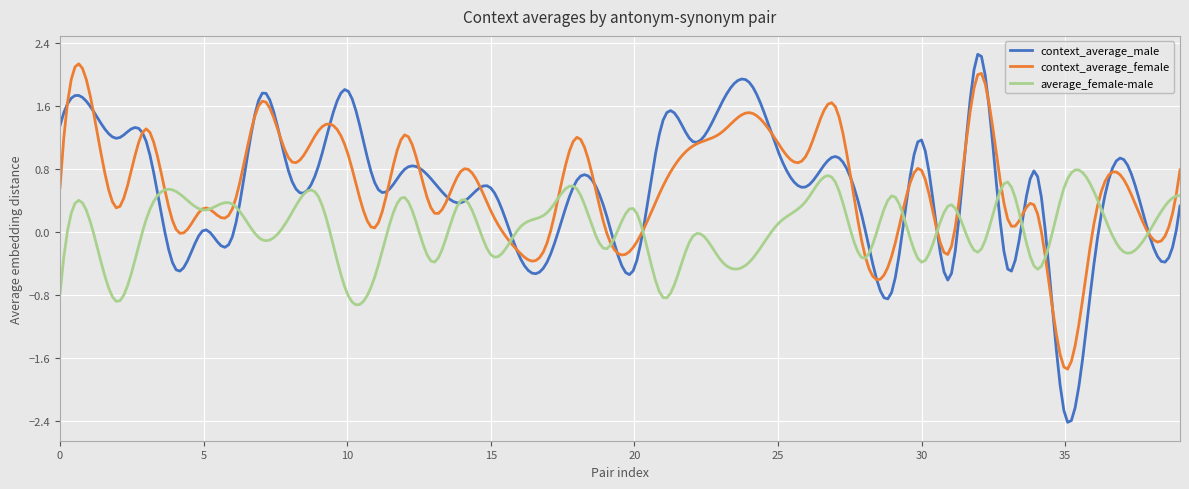

What is the maximum value for context_average_female?

2.1